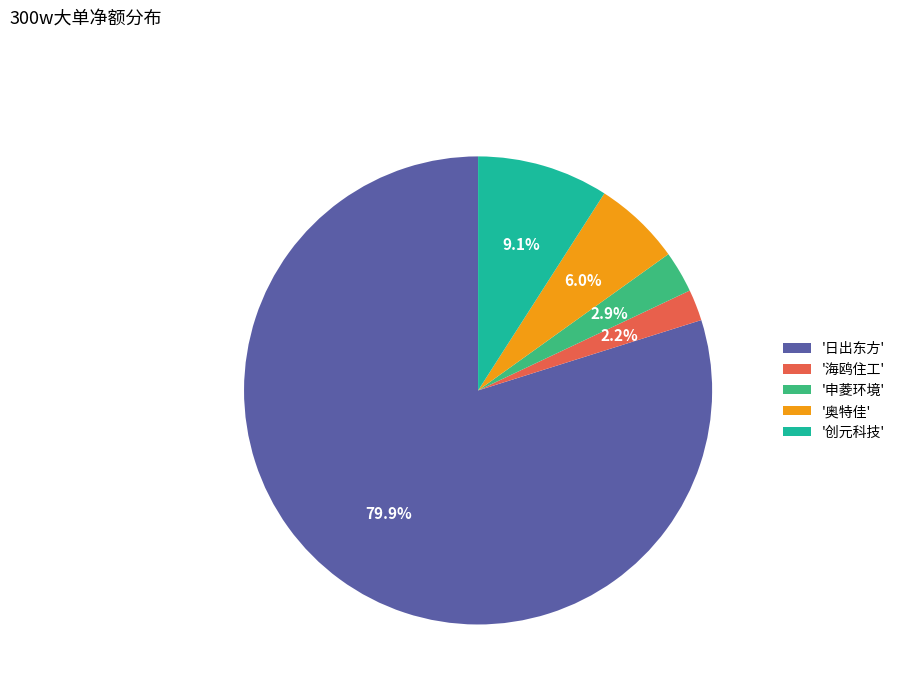

To the nearest percent, what is the difference between the largest and smallest slice percentages?

78%